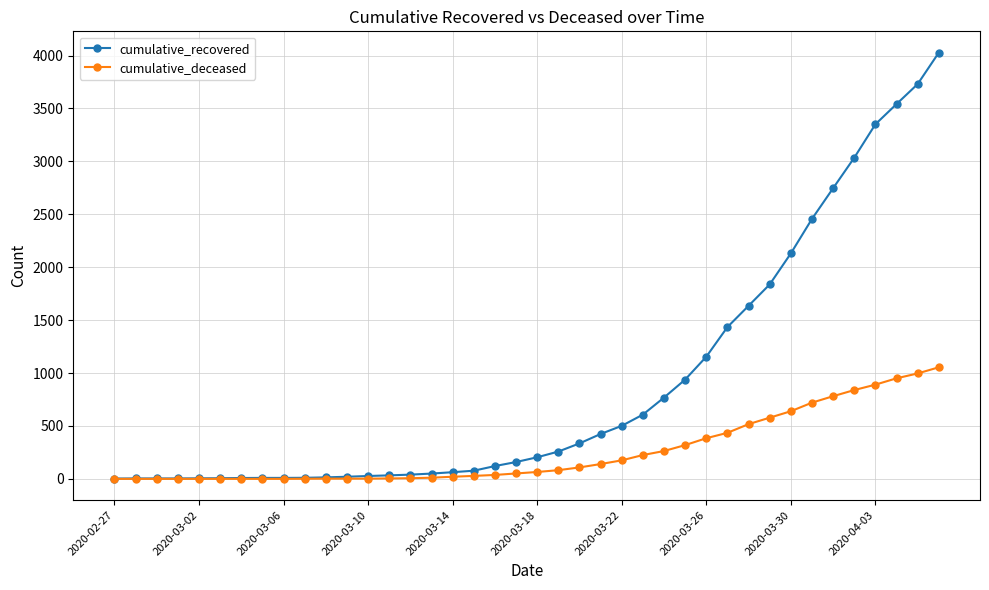

What is the highest value of the cumulative_recovered series?

4027